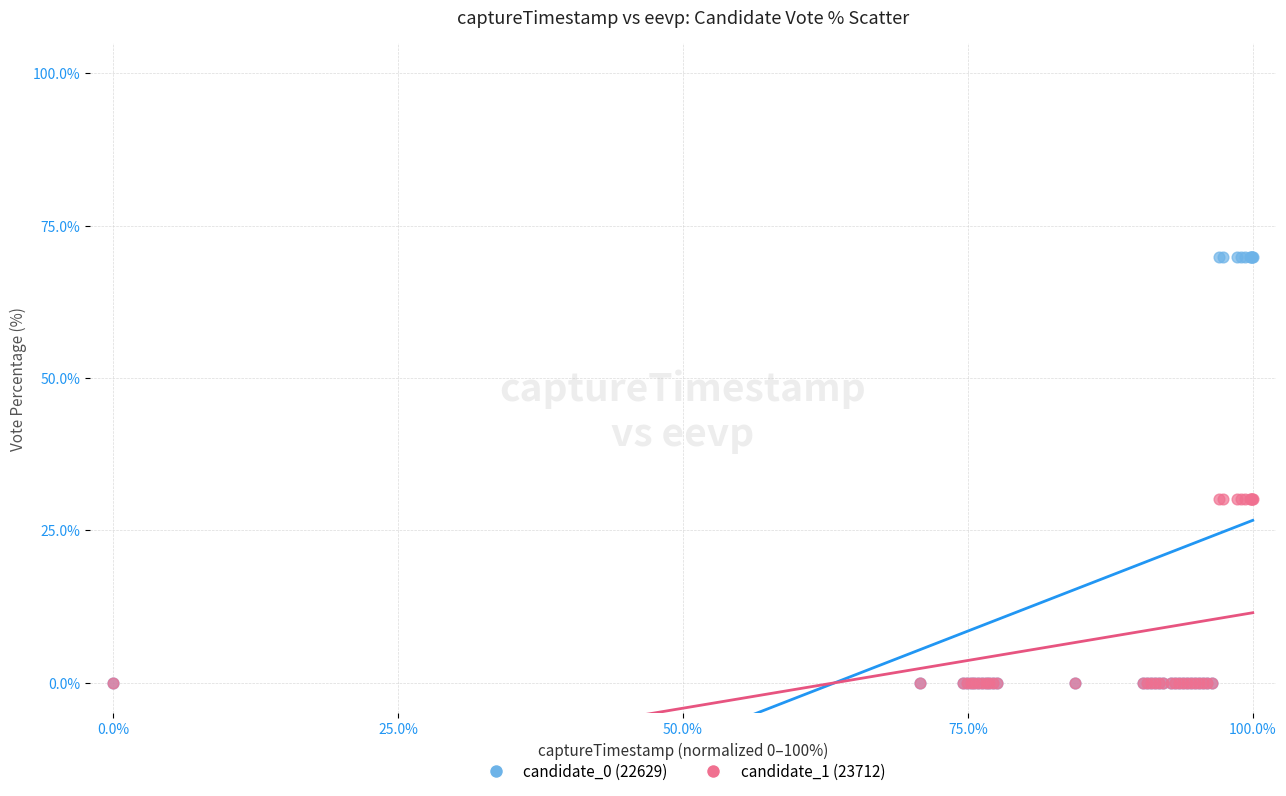

What are all the series names shown in the legend?

candidate_0 (22629), candidate_1 (23712)